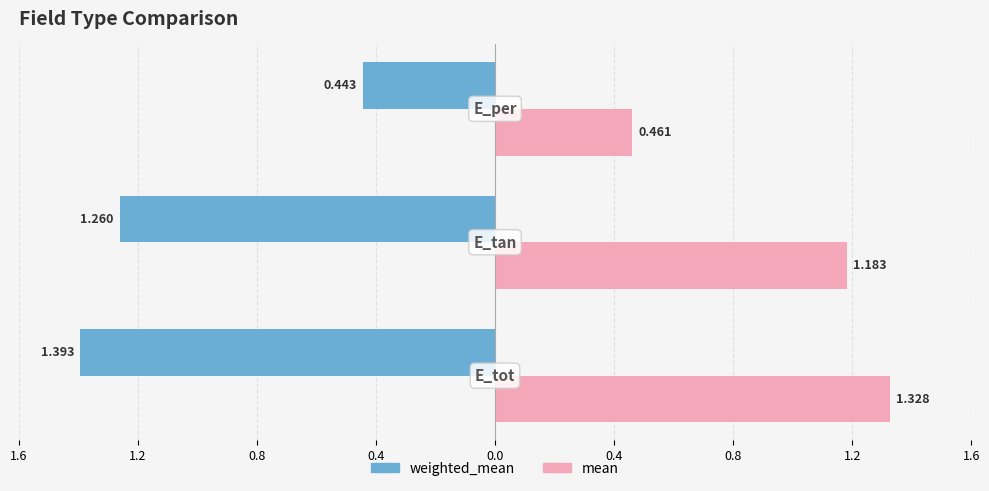

How many weighted_mean values are between -1 and 0?

1